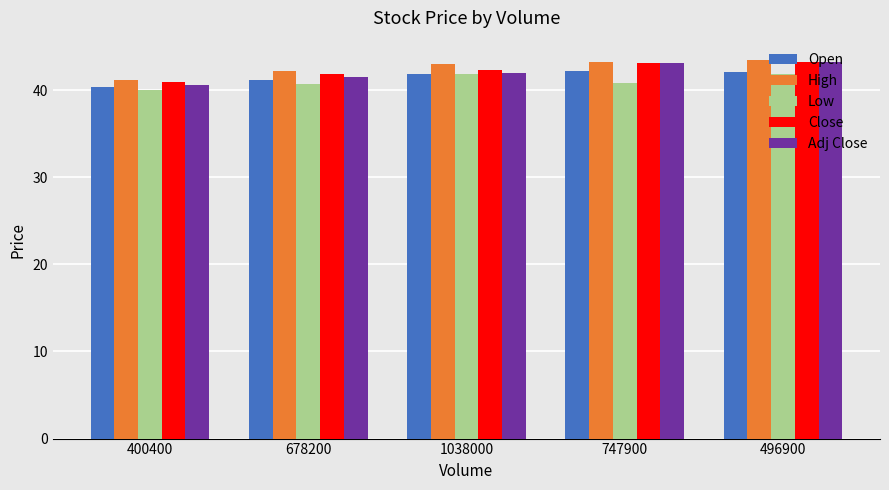

What is the difference between the maximum and second lowest values in the High series?

1.3